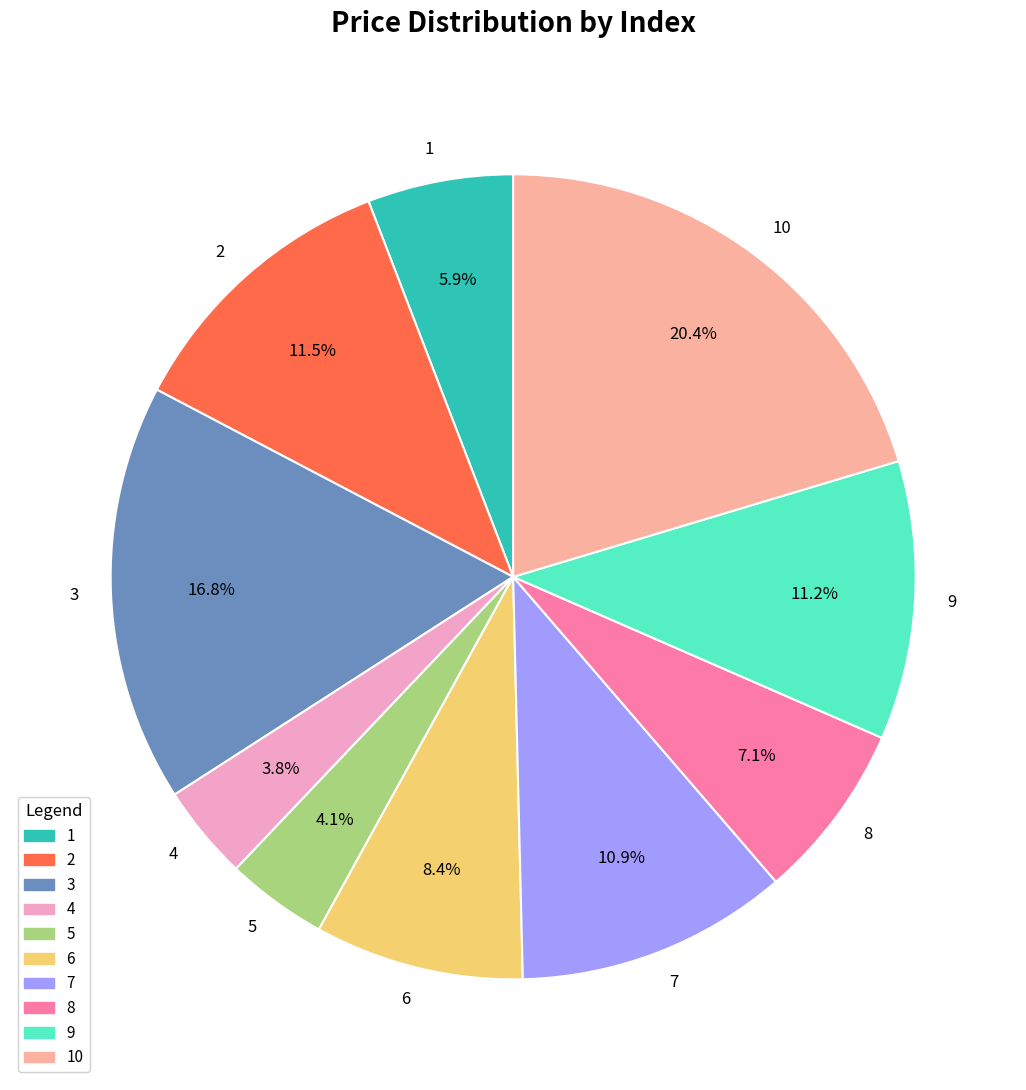

Which category has the biggest portion of the pie?

10